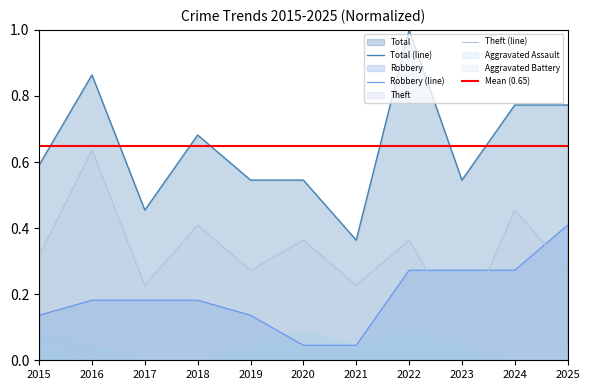

What is the value of the Robbery point at the 8th from the left?

0.3